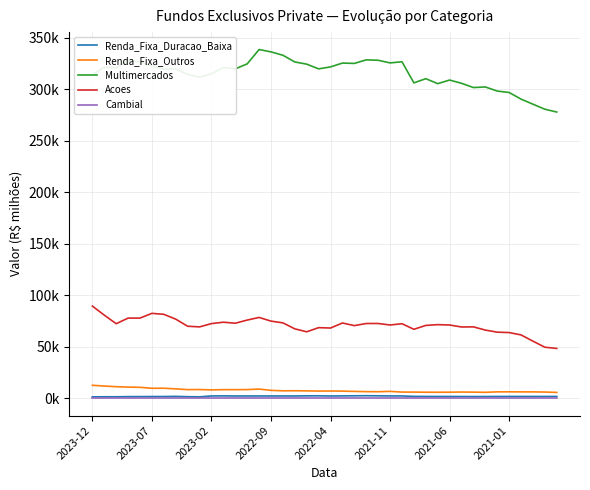

At which category is the sum across all series the highest?

14